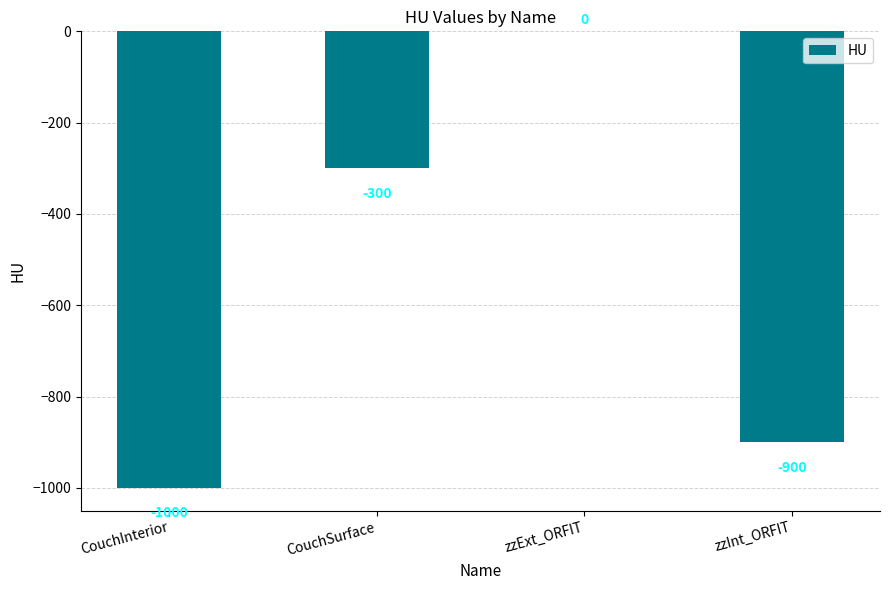

What is the average value?

-550